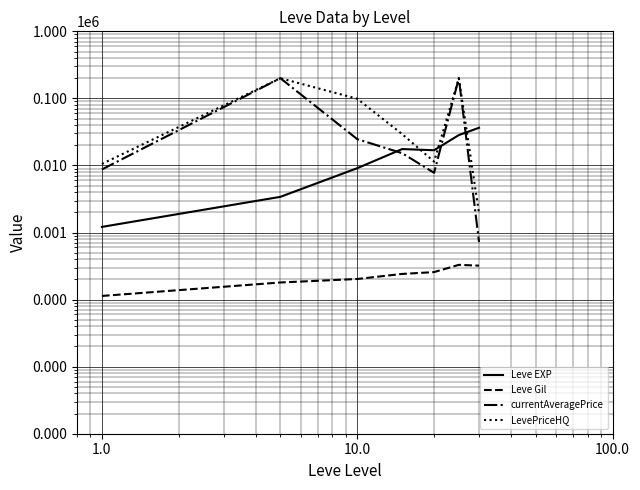

The value of currentAveragePrice at 1.0 is 4828.3. True or false?

False